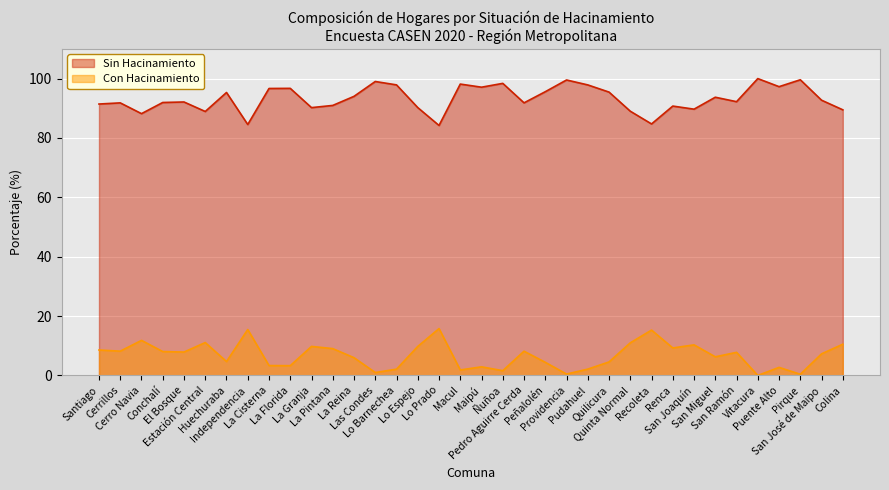

The value of Sin Hacinamiento at El Bosque is 92.1. True or false?

True